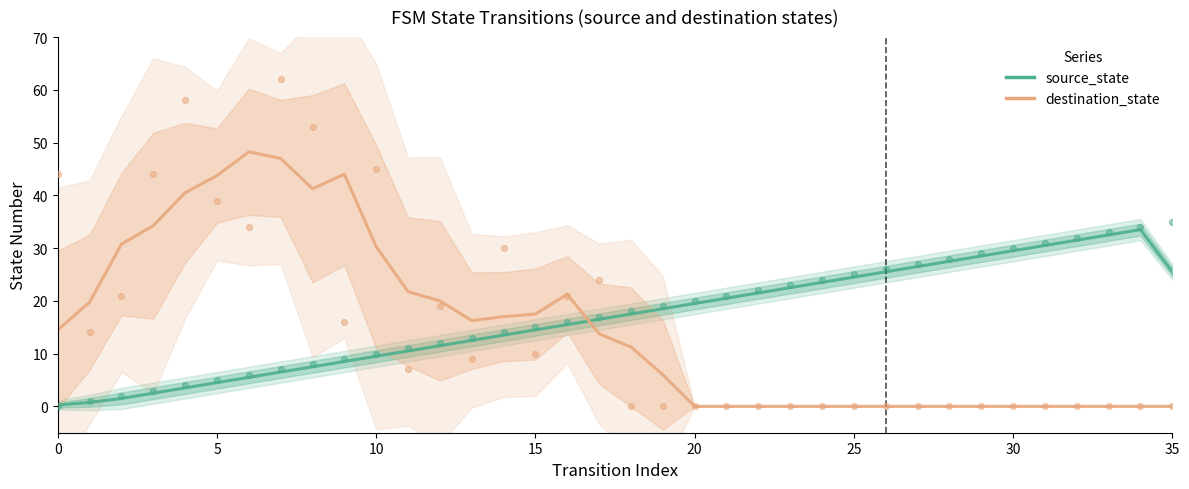

Which series contains the highest Y value?

destination_state